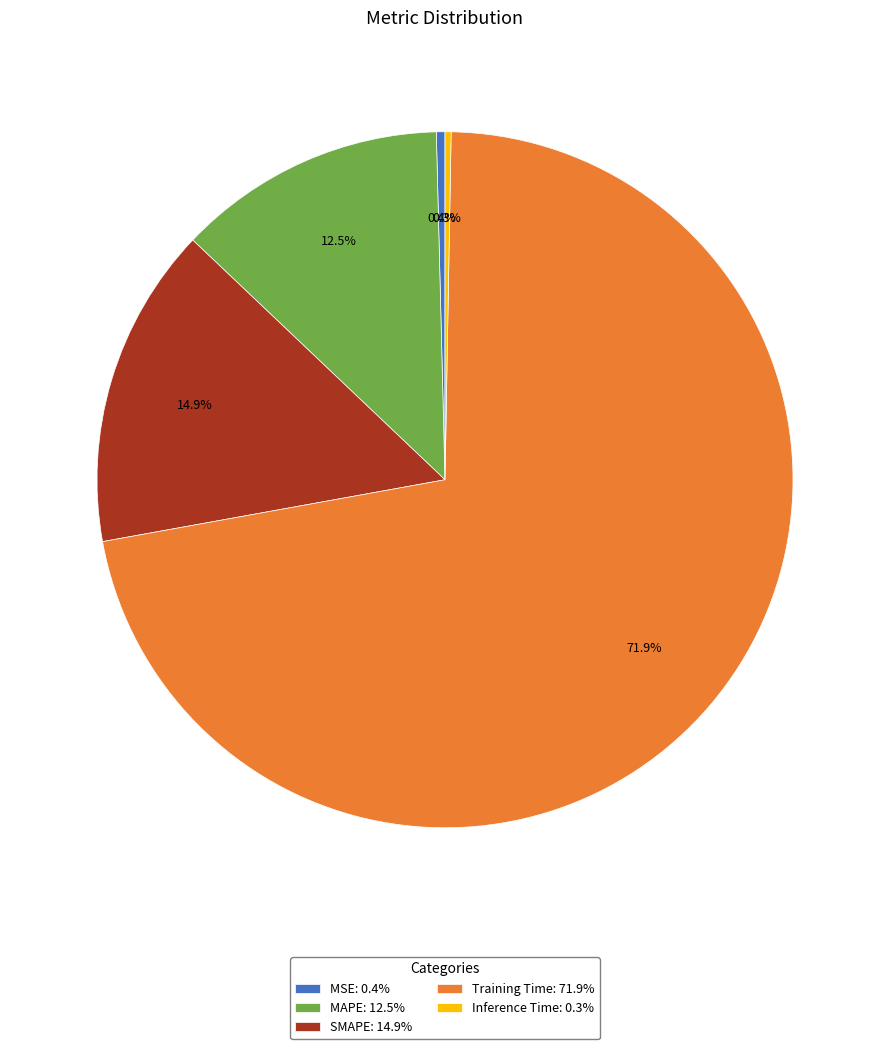

How many segments does this pie chart have?

5